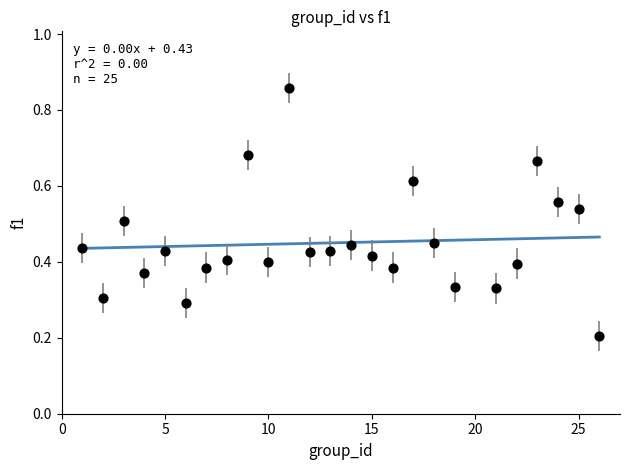

What is the range of X values (max minus min)?

25.0